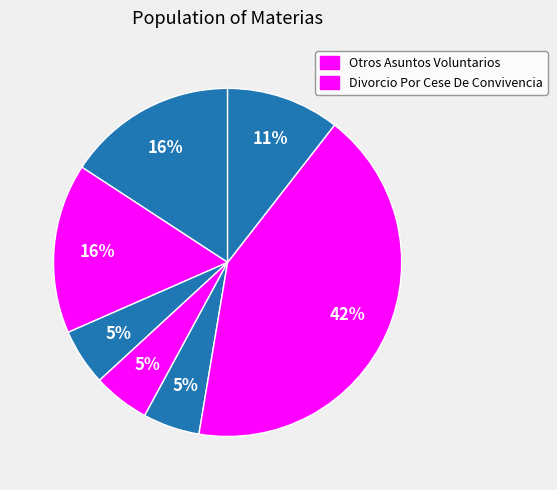

How many slices are in this pie chart?

7